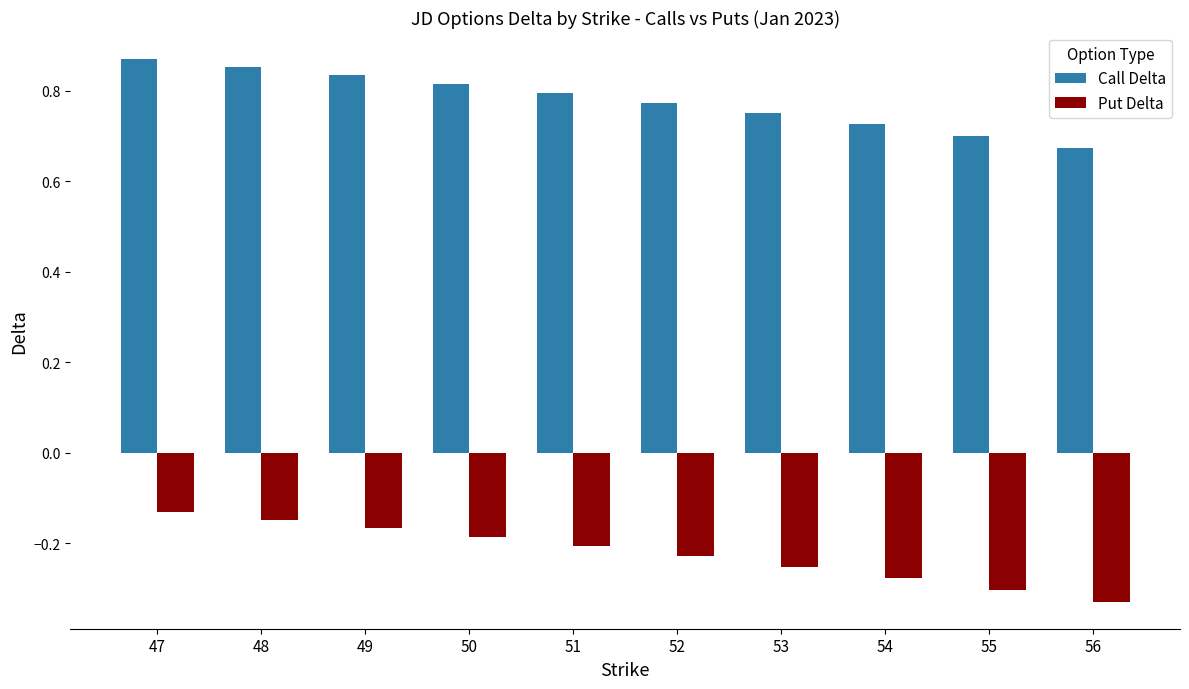

Which series has the largest range (max minus min)?

Put Delta